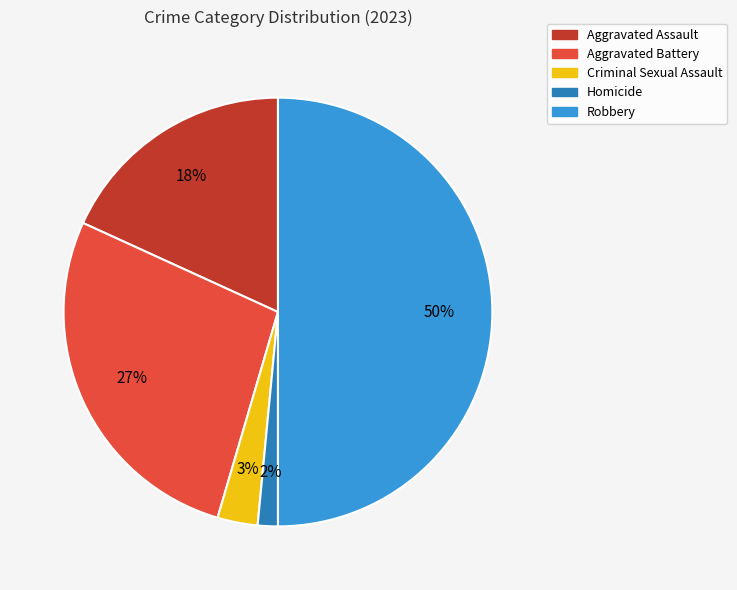

The Criminal Sexual Assault slice represents 3% of the pie. True or false?

True